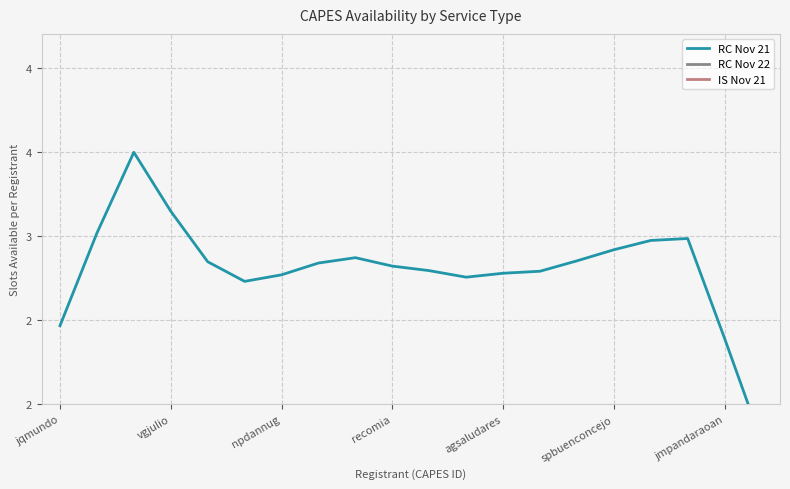

The RC Nov 21 series shows 1.0 at jmpandaraoan. True or false?

False